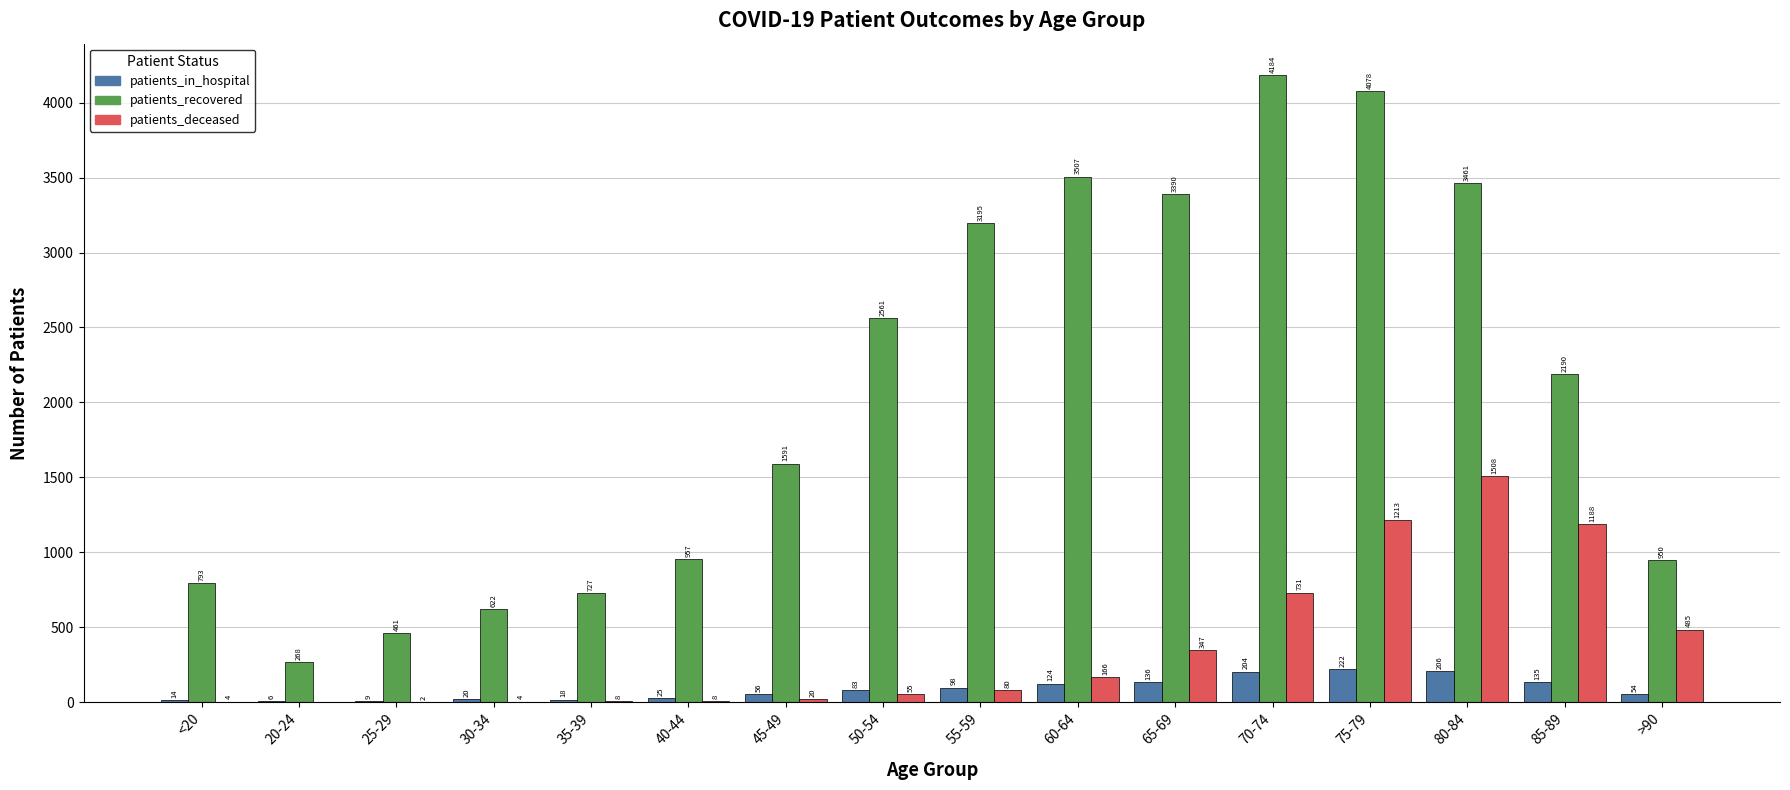

Between 50-54 and 70-74, which series saw the biggest shift?

patients_recovered